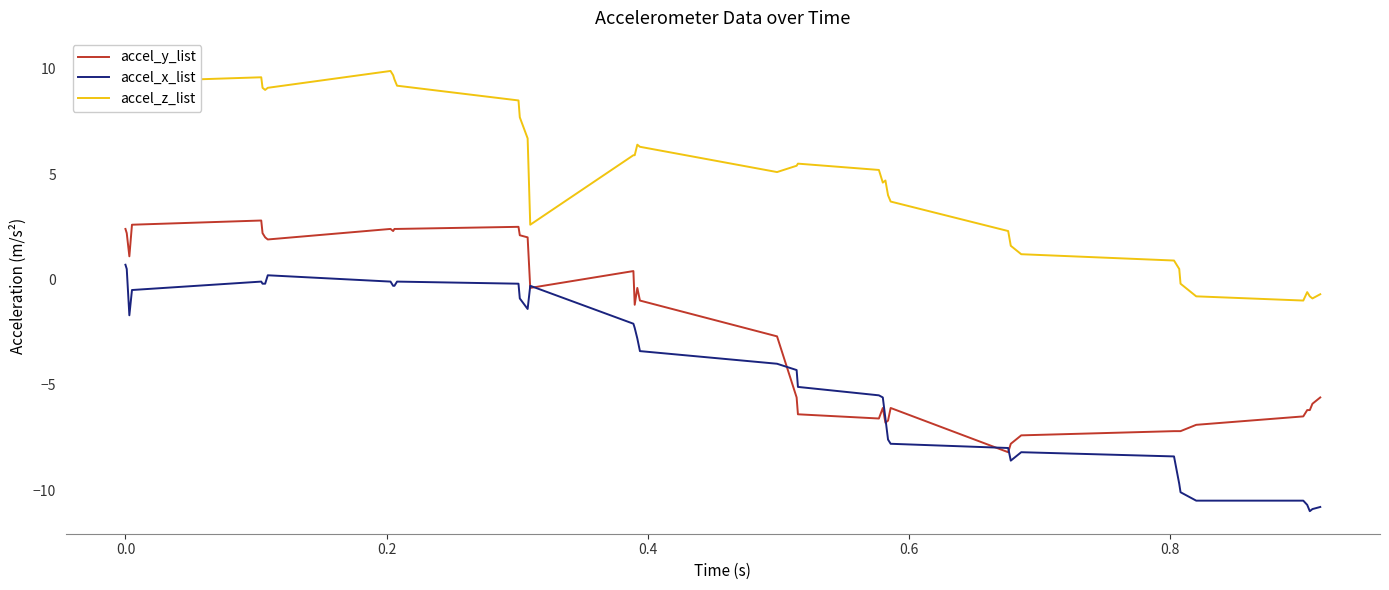

True or false: accel_x_list and accel_z_list intersect in this chart.

False